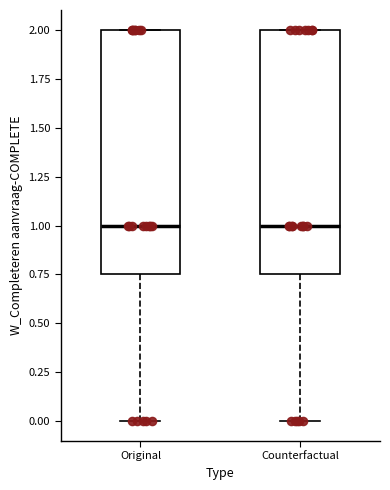

Where is the lower edge of the box for Original on the y-axis? The values are not printed on the chart, so give them approximately, as read against the axis.

0.75